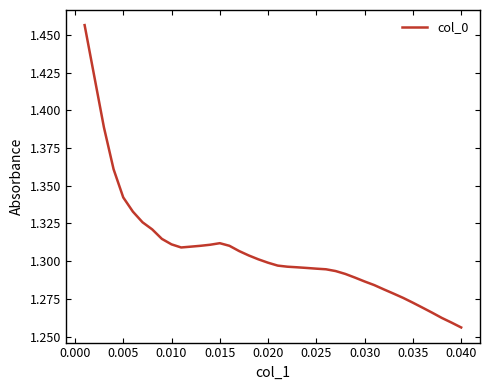

How many series are shown in this chart?

1